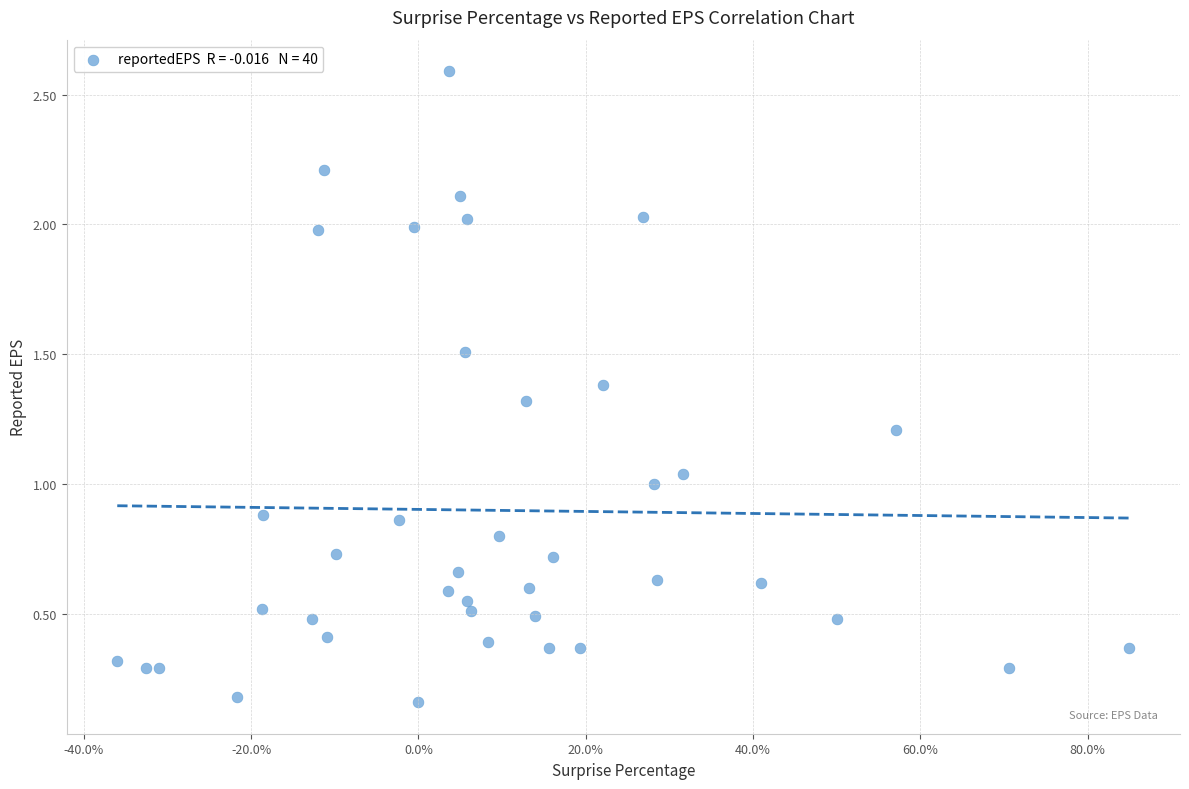

What is the range of Y values (max minus min)?

2.4